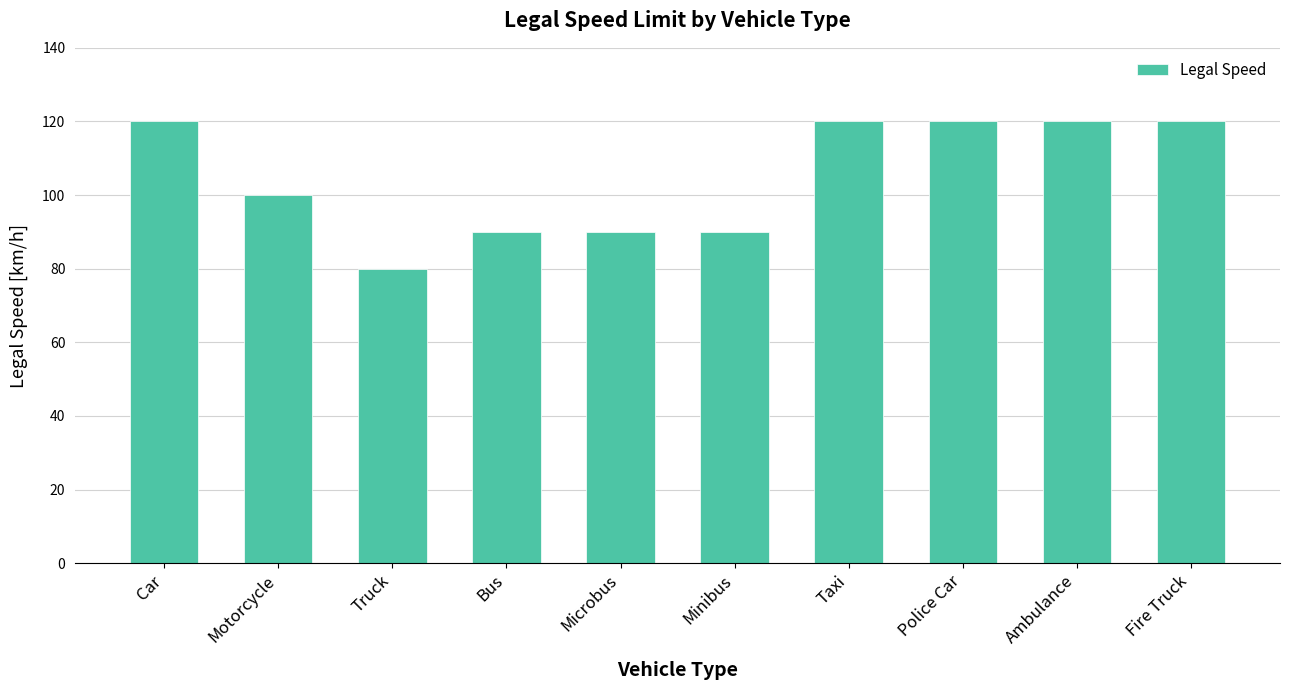

What is the sum of the values at Ambulance and Microbus?

210